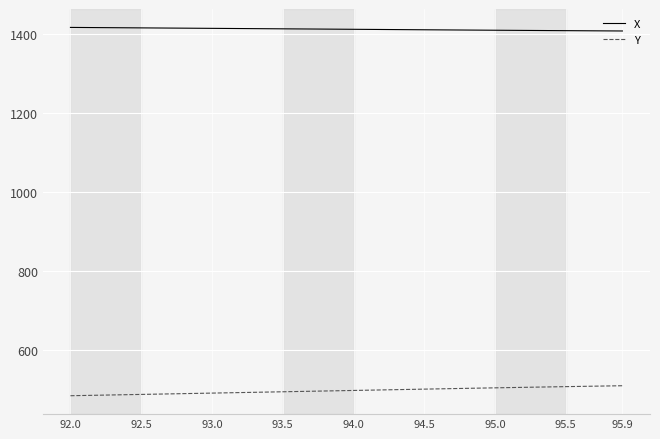

At how many categories does at least one series exceed 868?

40